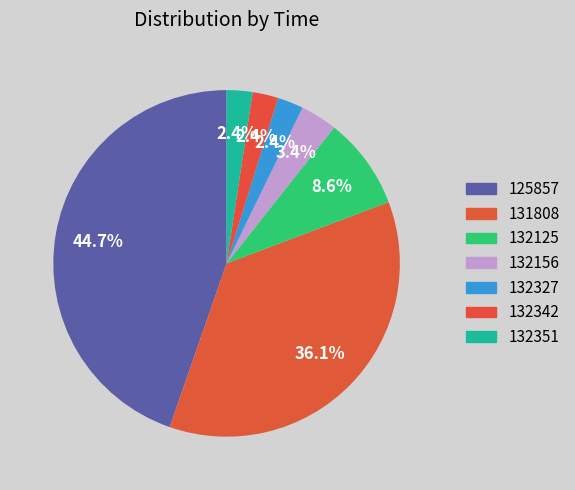

To the nearest percent, what is the combined percentage of 132156 and 132351?

6%